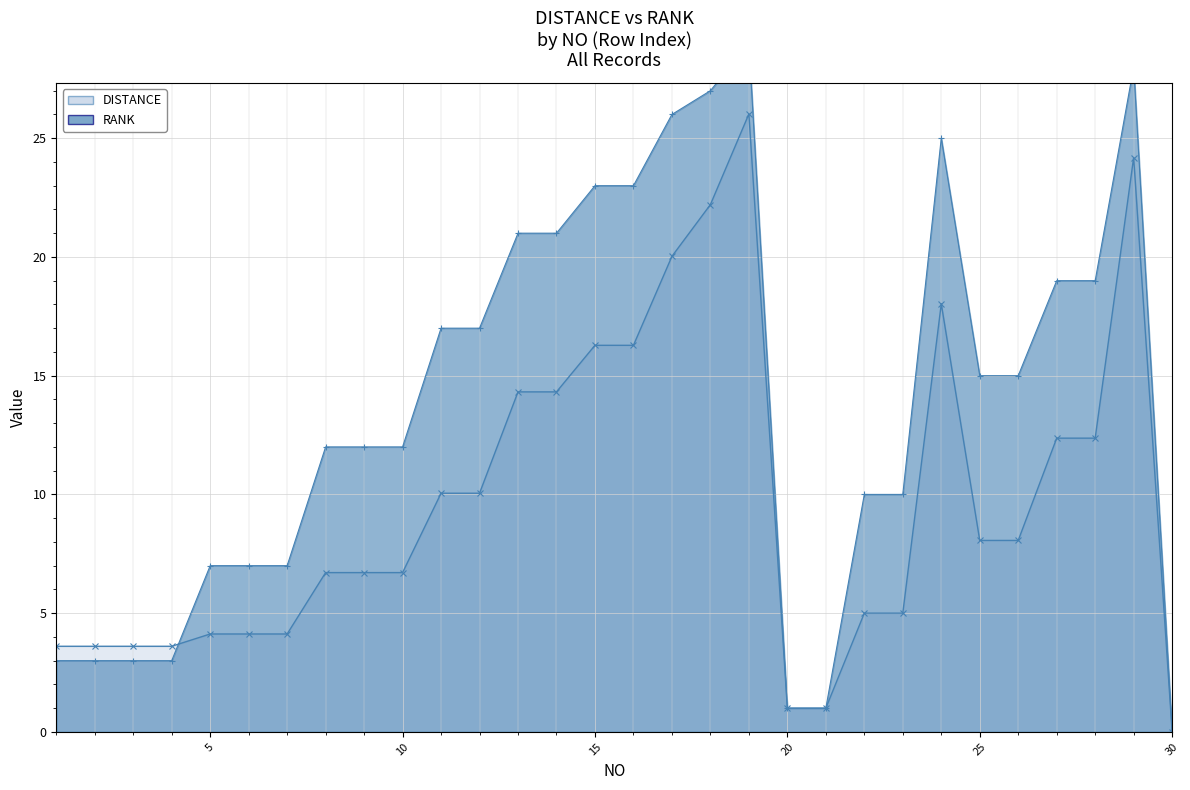

Which series has the widest spread of values?

RANK